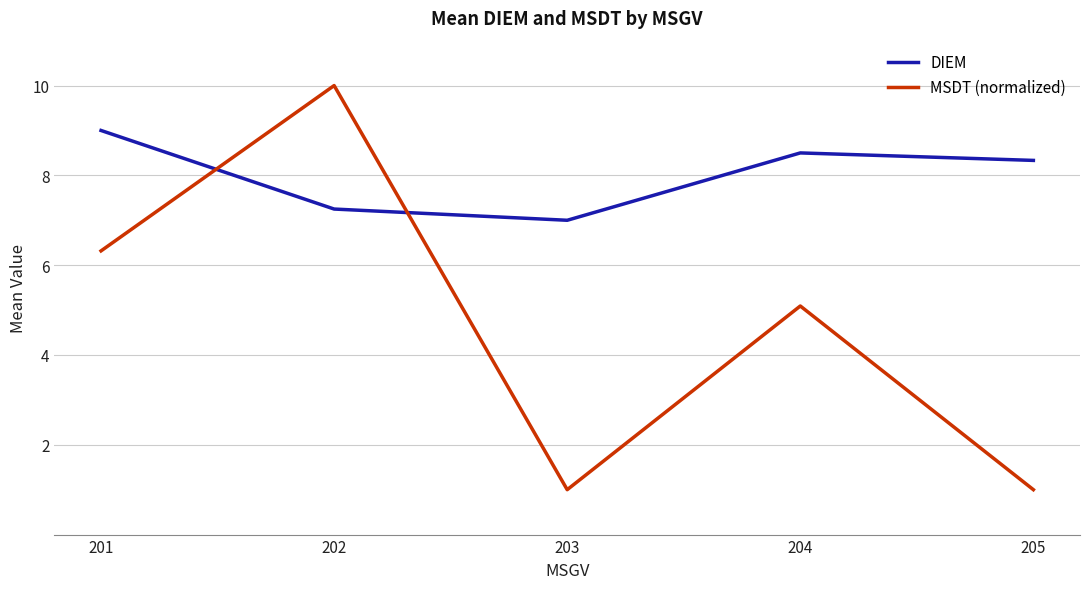

Where is the first local minimum for DIEM?

203